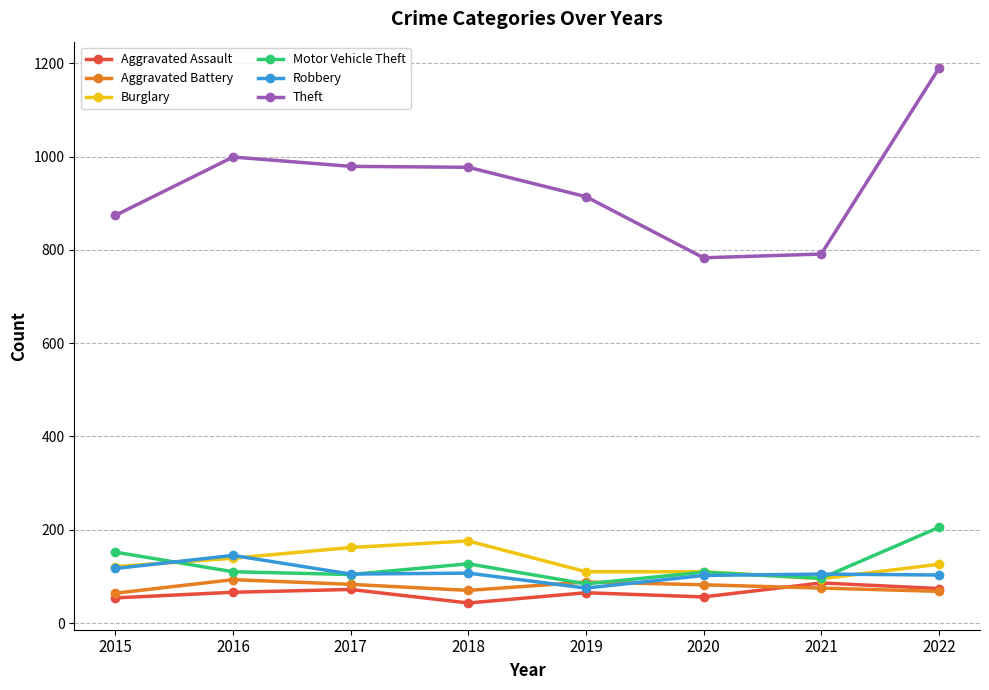

True or false: Aggravated Assault and Theft intersect in this chart.

False